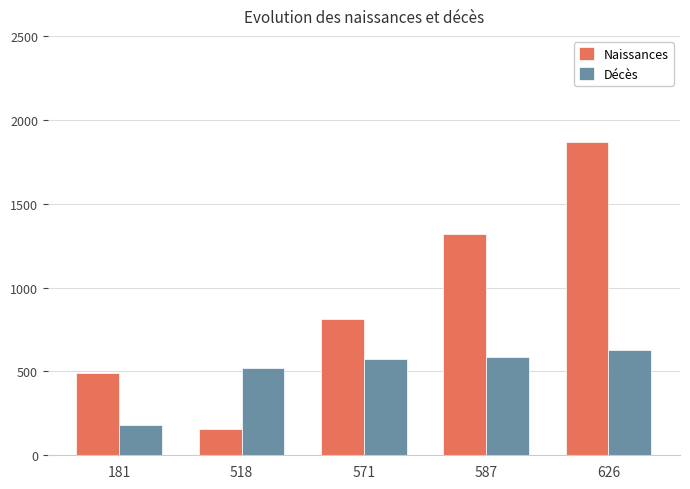

The Naissances series shows 1866 at 626. True or false?

True